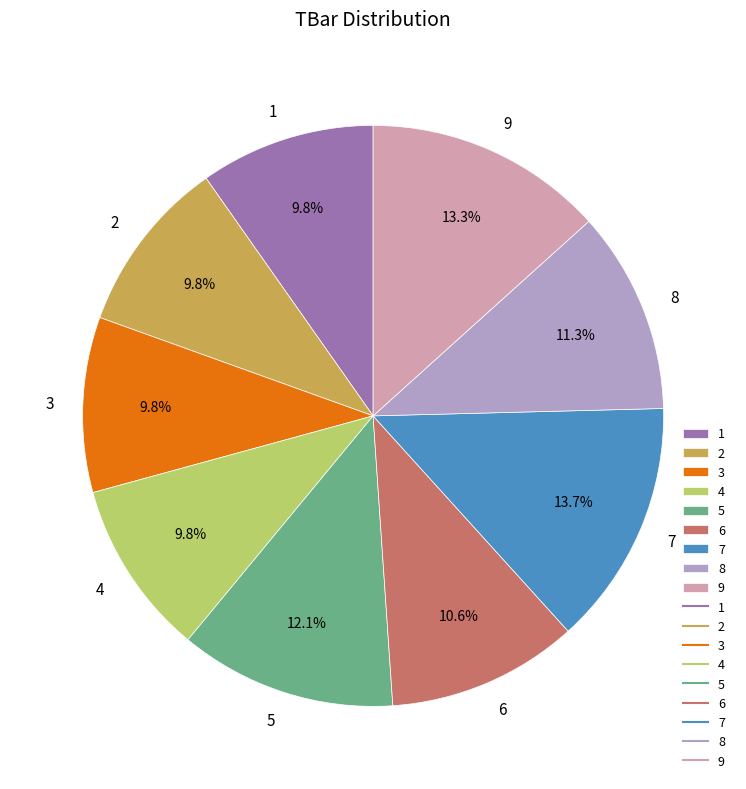

What percentage is the 1 slice, to the nearest percent?

10%